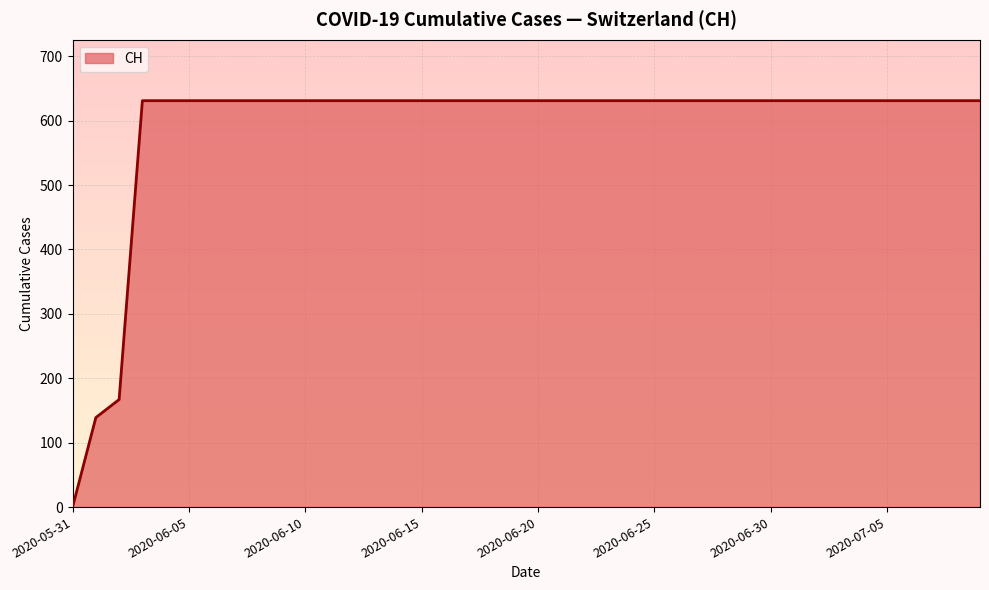

What is the difference between the maximum and minimum values?

631